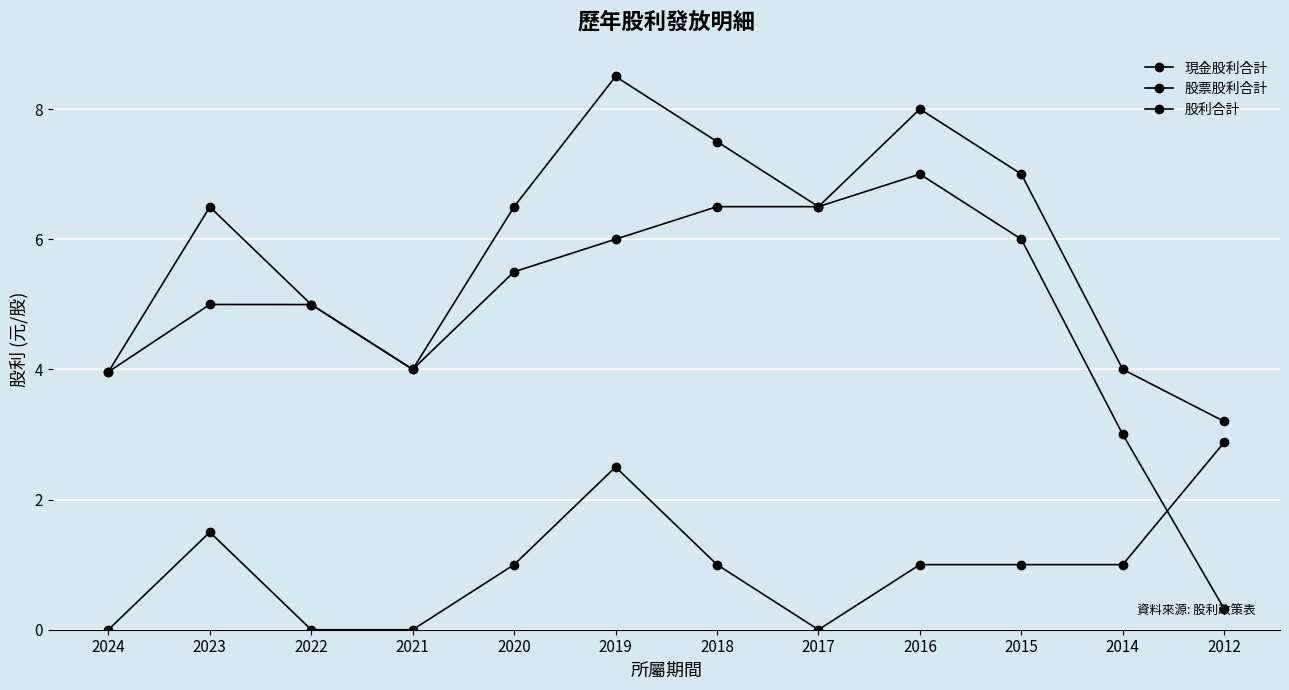

How many intersections are there between 股票股利合計 and 現金股利合計?

1